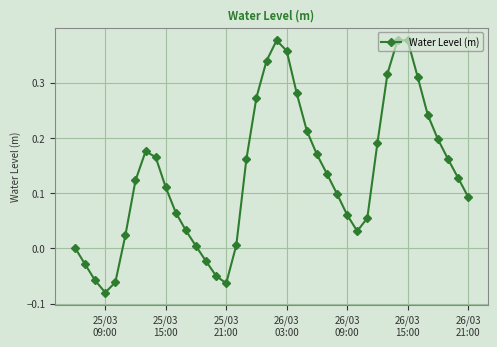

How many interior local valleys (lower than both neighbors) does the data have?

3